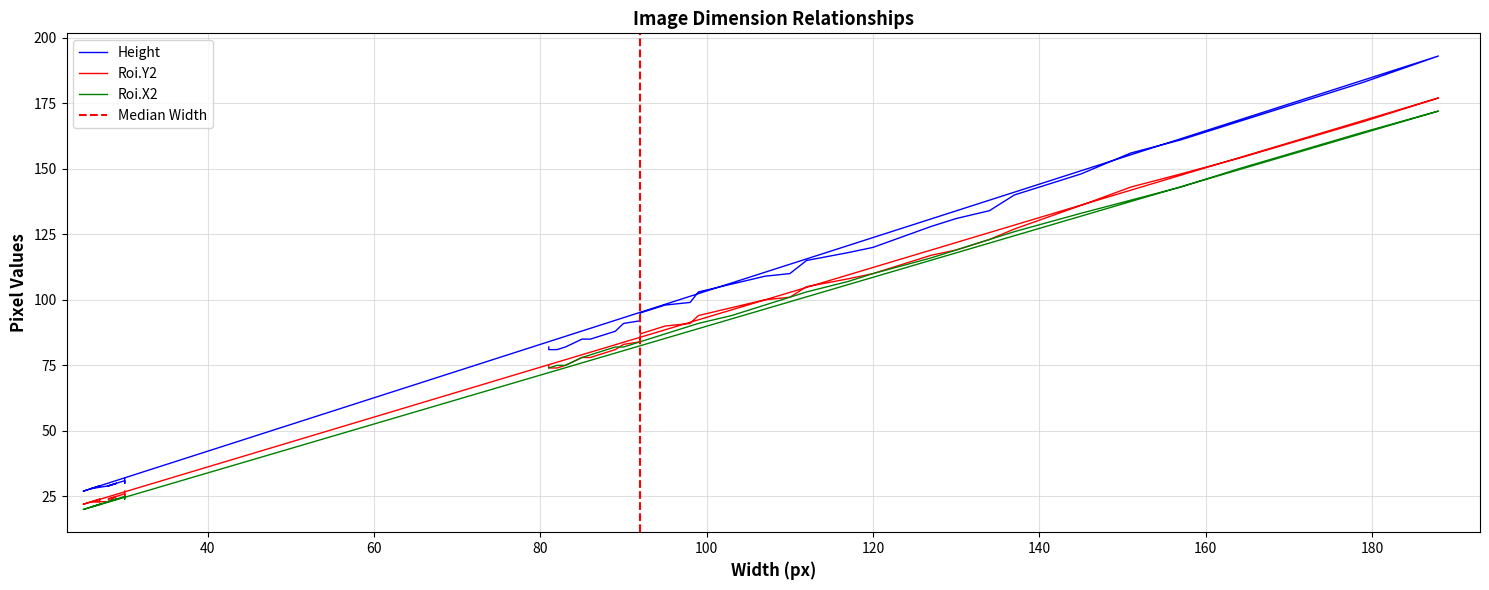

What is the lowest value of the Height series?

27